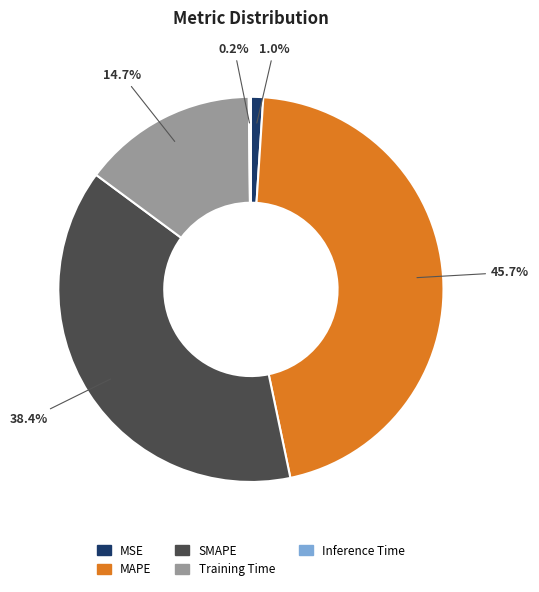

To the nearest percent, what is the average slice percentage?

20%